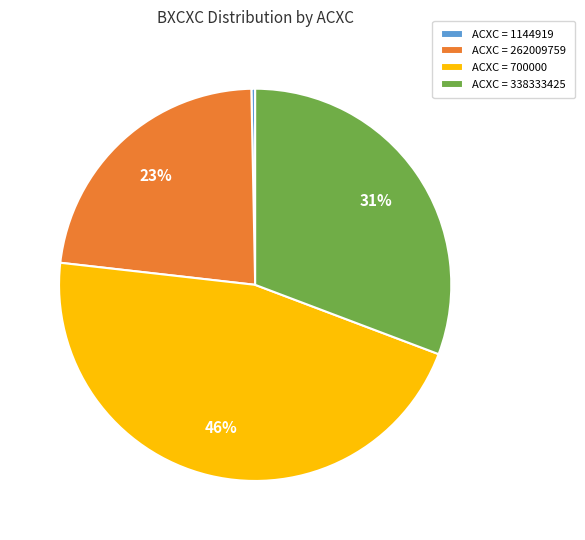

Approximately how many times larger is the value at ACXC = 700000 compared to ACXC = 338333425?

1.5